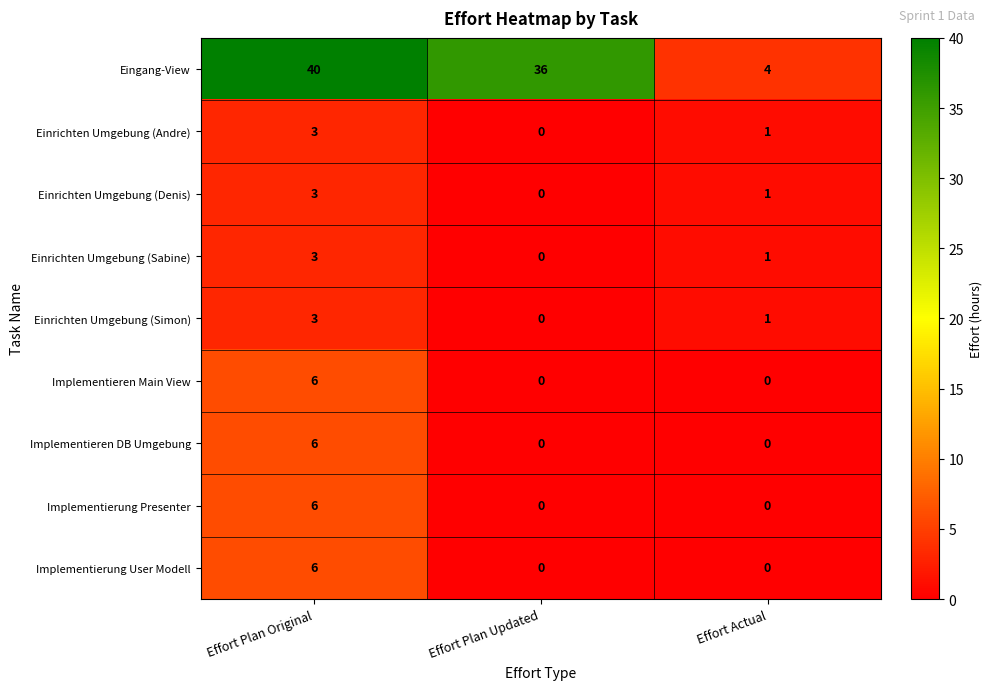

Reading left to right, transcribe all the data shown in this chart.

Eingang-View: 40	36	4
Einrichten Umgebung (Andre): 3	0	1
Einrichten Umgebung (Denis): 3	0	1
Einrichten Umgebung (Sabine): 3	0	1
Einrichten Umgebung (Simon): 3	0	1
Implementieren Main View: 6	0	0
Implementieren DB Umgebung: 6	0	0
Implementierung Presenter: 6	0	0
Implementierung User Modell: 6	0	0